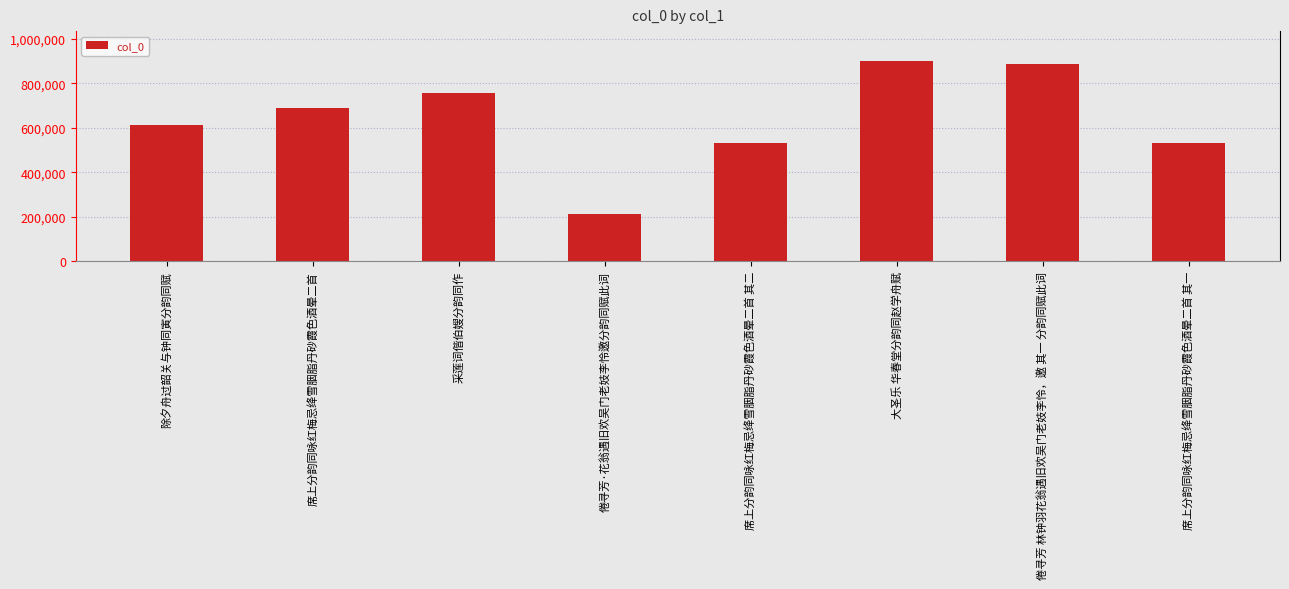

What is the difference between the values at 大圣乐 华春堂分韵同赵学舟赋 and 席上分韵同咏红梅忌绛雪胭脂丹砂霞色酒晕二首?

212249